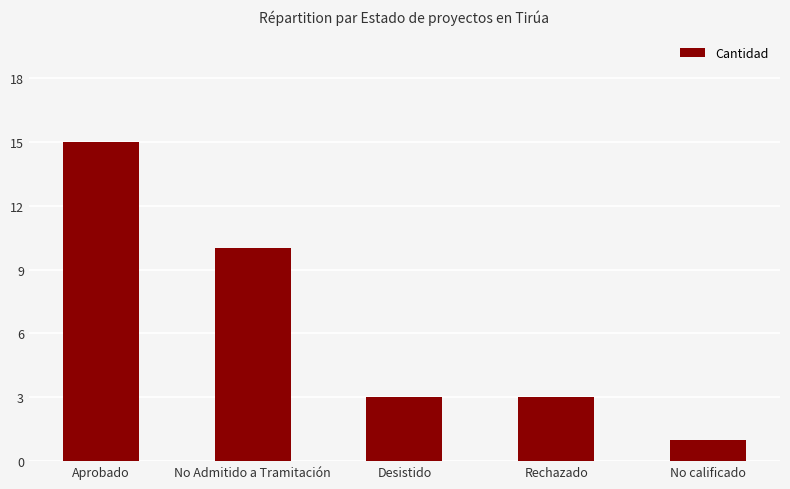

Reading left to right, extract all data points from this chart.

15	10	3	3	1